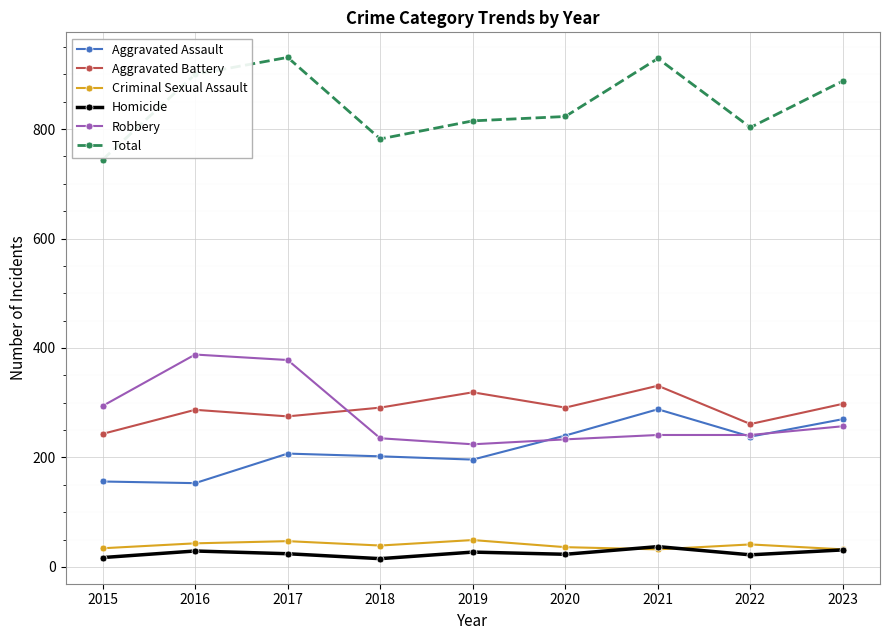

What is the average value of the Aggravated Battery series?

288